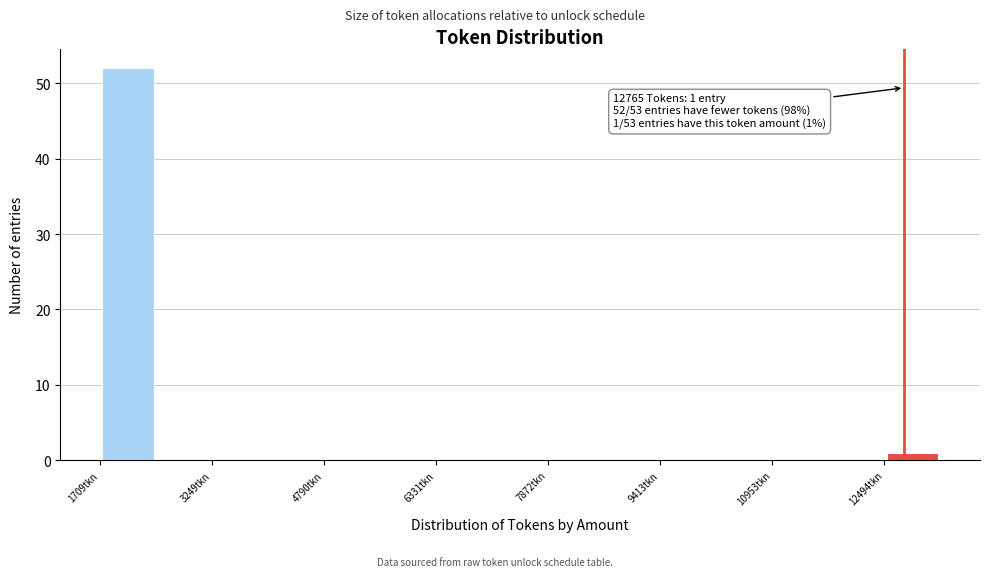

Read against the x-axis, roughly where is the centre of the tallest bar?

2000